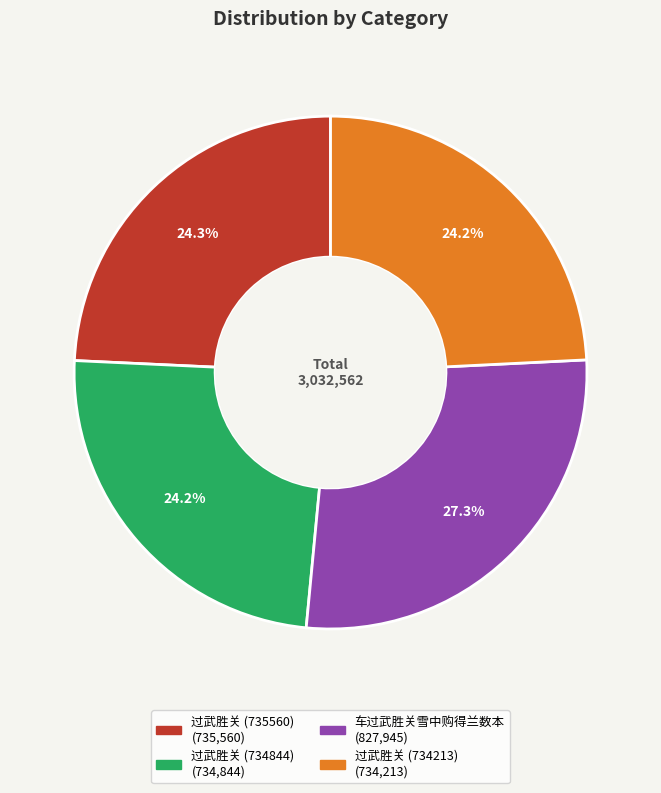

Approximately how many times larger is the value at 过武胜关 (734213) compared to 过武胜关 (734844)?

1.0